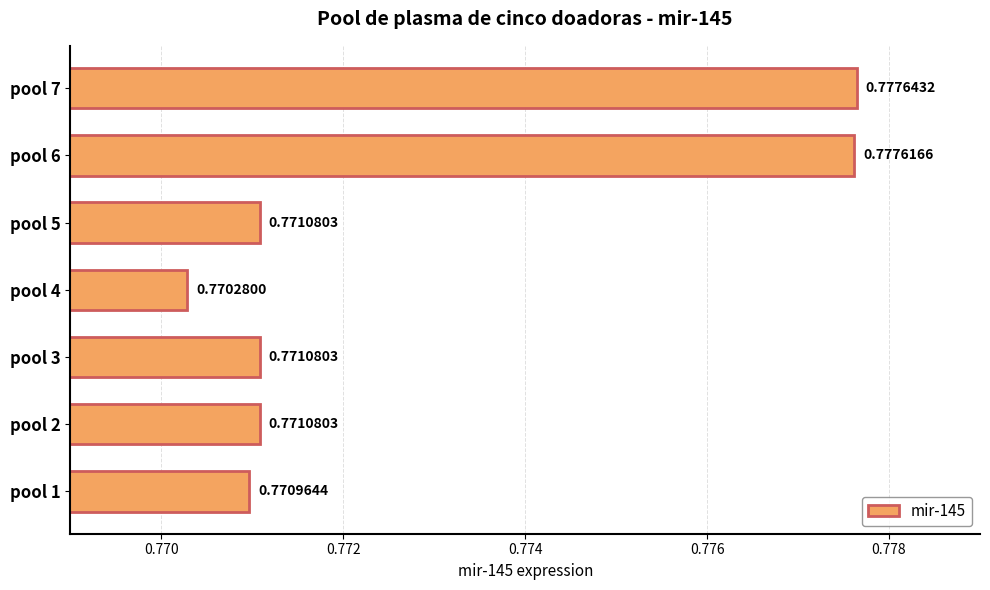

What is the sum of the values at pool 2 and pool 4?

1.5